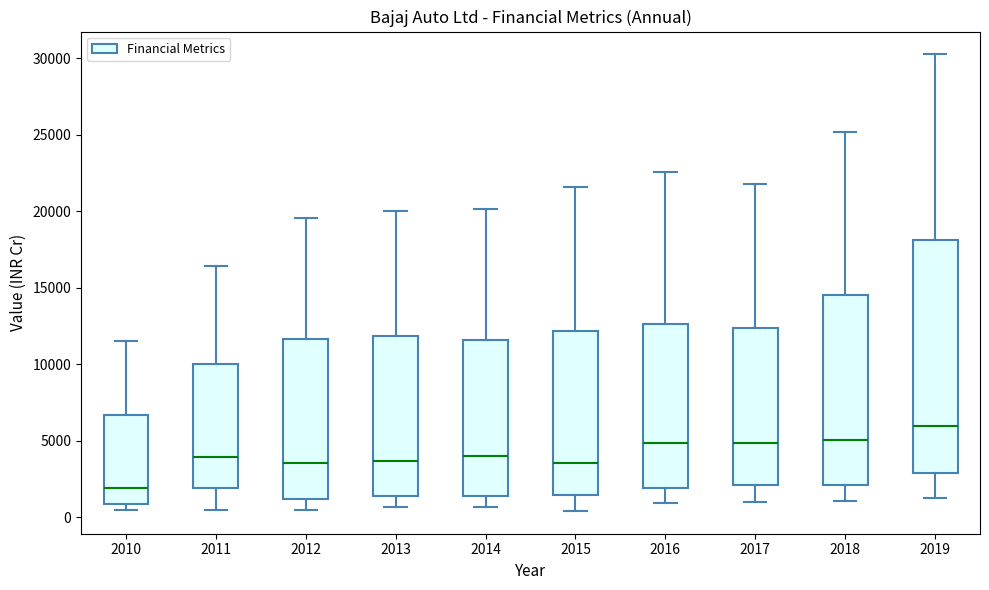

Which box has the lowest median line?

2010